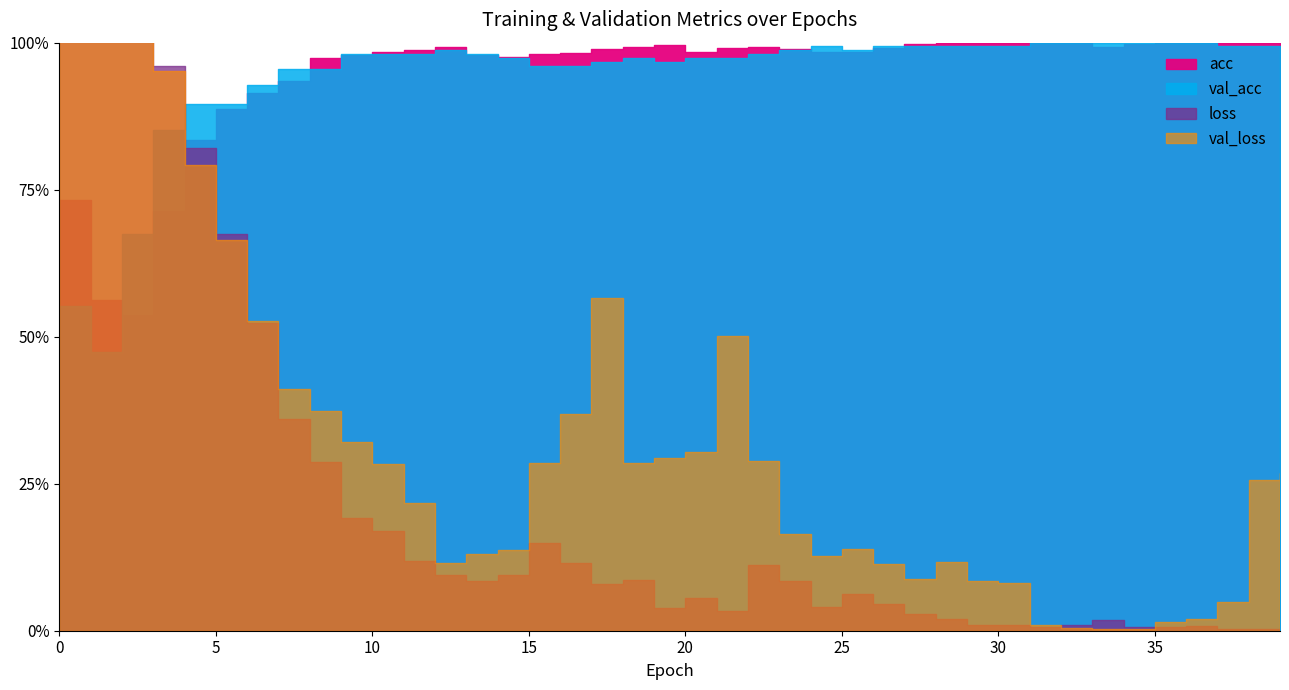

Is it true that acc equals 1.8 at 35?

False